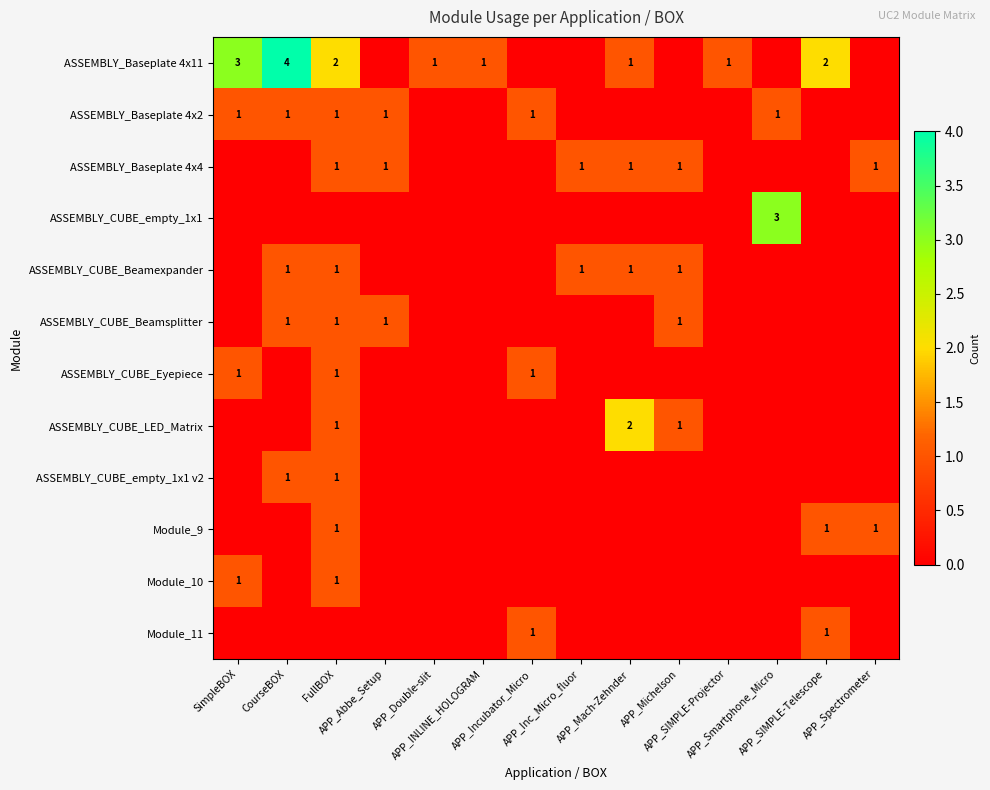

List the labels in order of ASSEMBLY_CUBE_Beamsplitter value, largest first.

CourseBOX, FullBOX, APP_Abbe_Setup, APP_Michelson, SimpleBOX, APP_Double-slit, APP_INLINE_HOLOGRAM, APP_Incubator_Micro, APP_Inc_Micro_fluor, APP_Mach-Zehnder, APP_SIMPLE-Projector, APP_Smartphone_Micro, APP_SIMPLE-Telescope, APP_Spectrometer